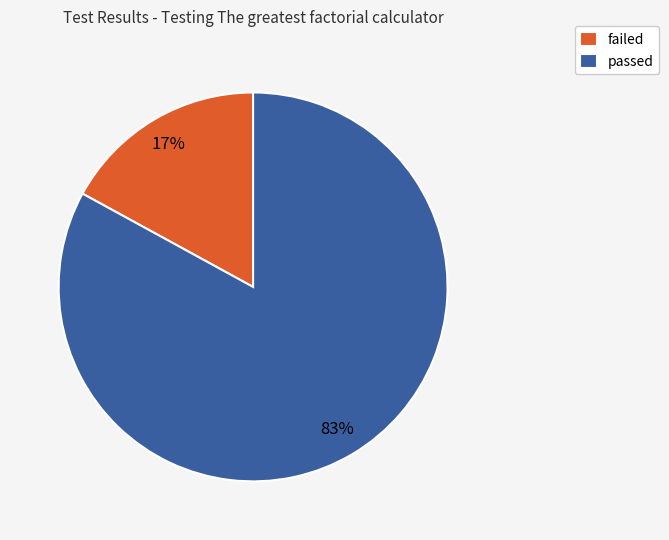

To the nearest percent, what is the combined percentage of failed and passed?

100%